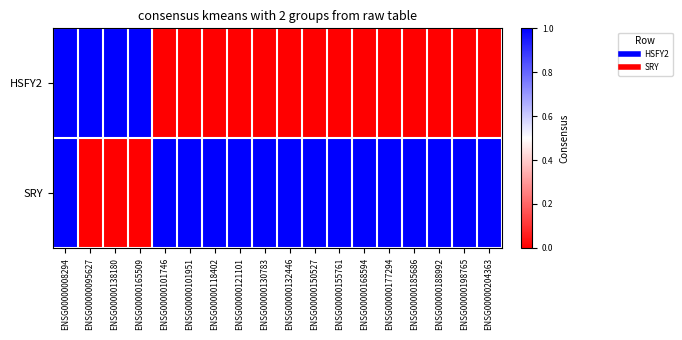

Rank the series by their maximum value, from highest to lowest.

HSFY2, SRY